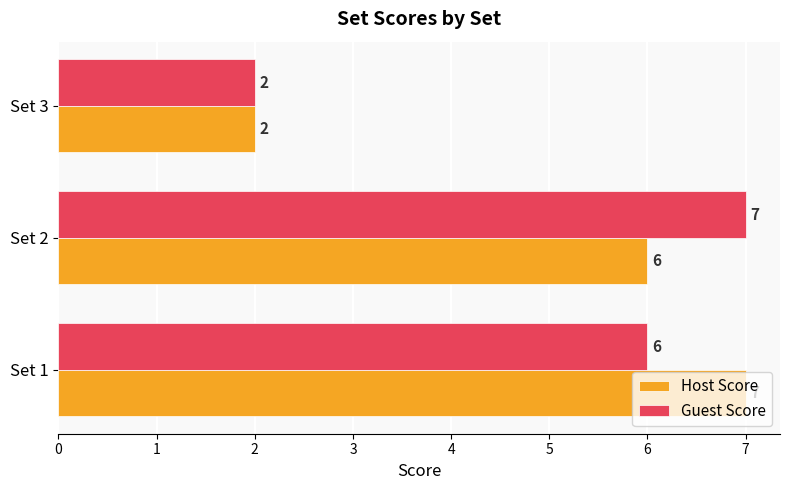

True or false: Host Score has a value of 1 at Set 3.

False